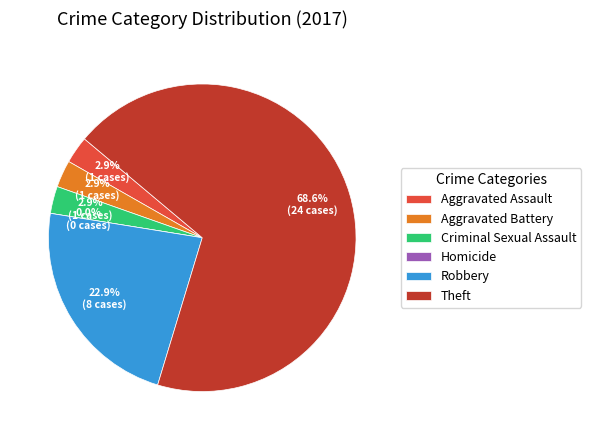

To the nearest percent, what is the average slice percentage?

17%